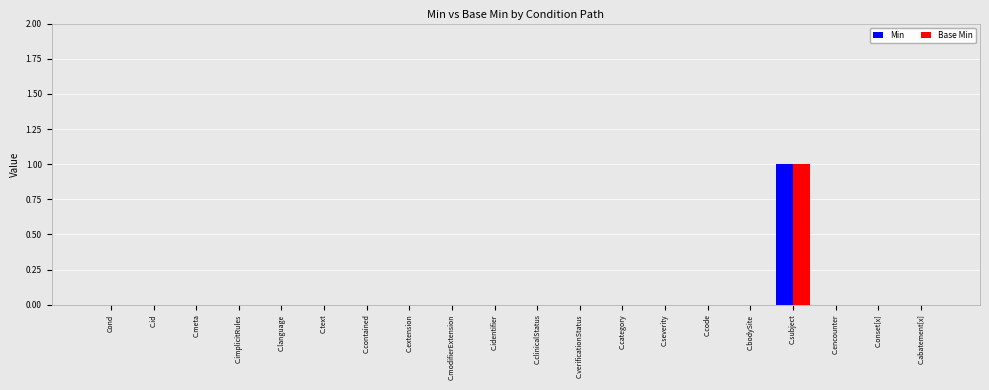

How many groups of bars are there?

20